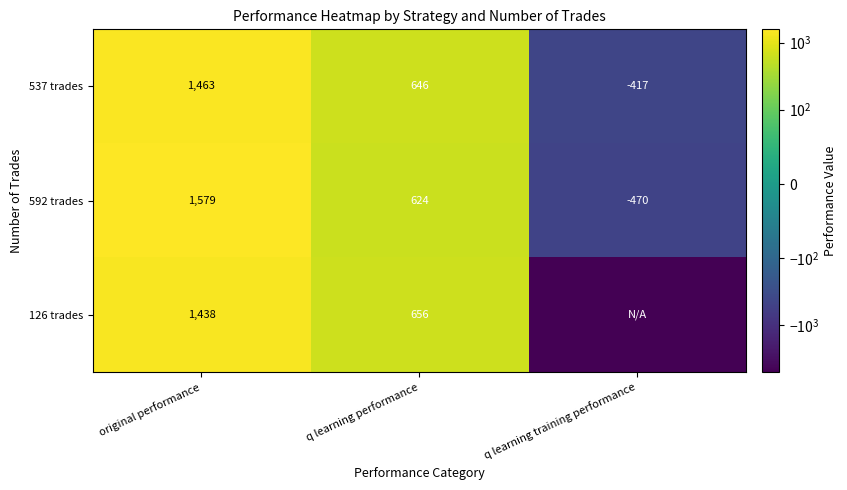

How many data points in 592 trades are less than 624?

1